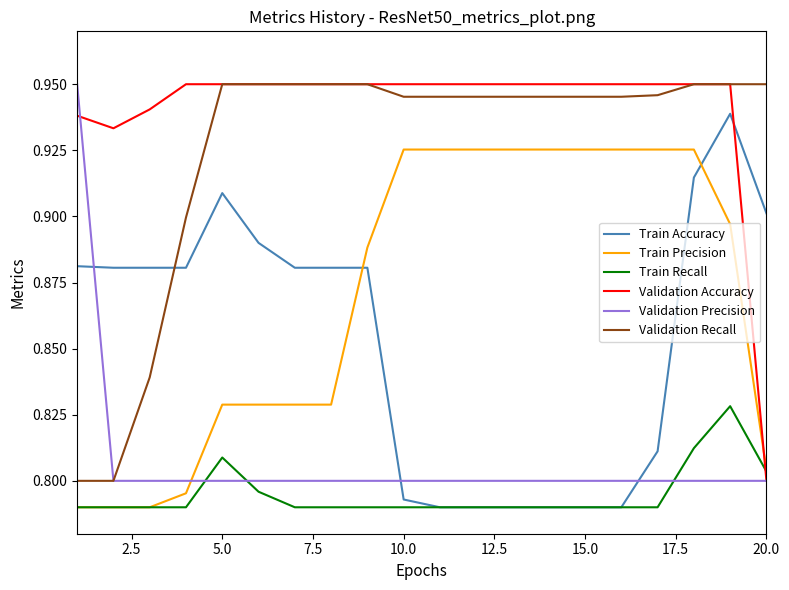

True or false: Validation Precision and Train Accuracy intersect in this chart.

True